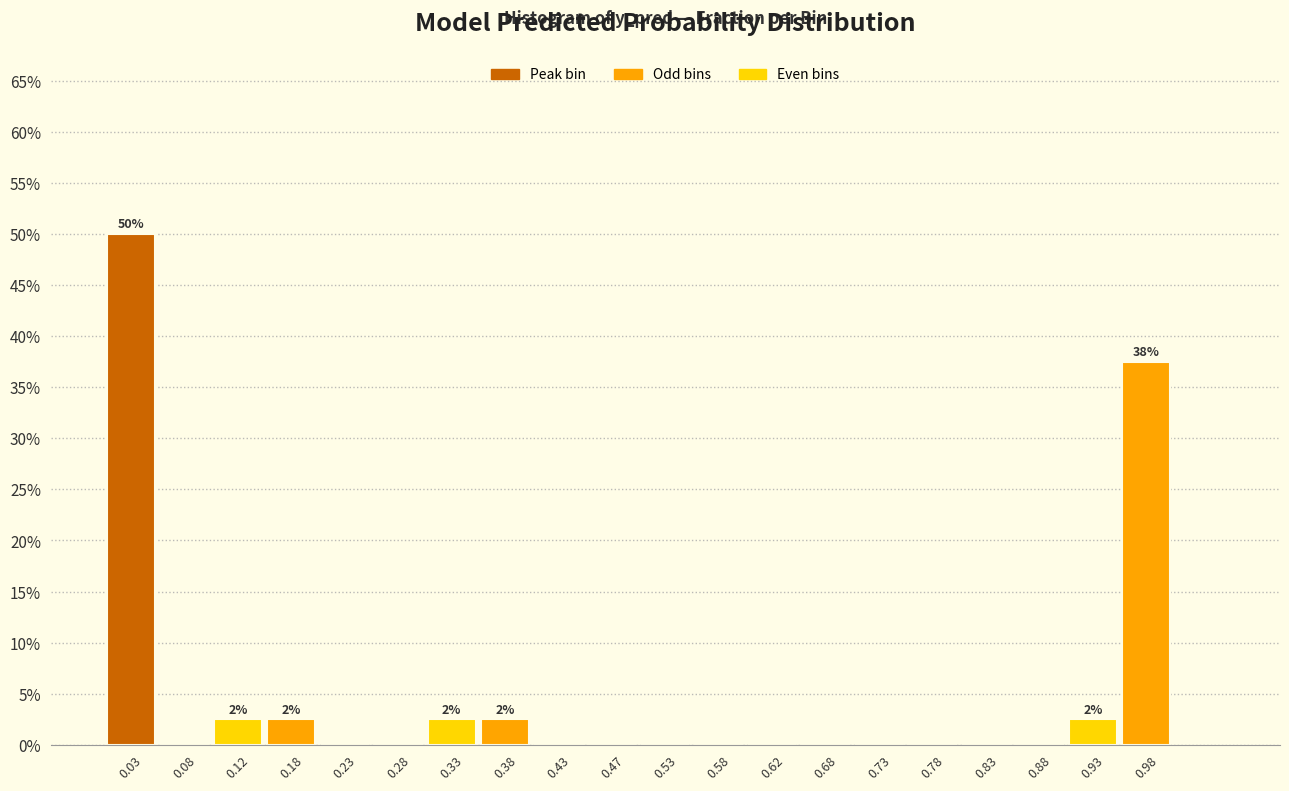

Over which range of the x-axis is the bar tallest?

0.00 to 0.05